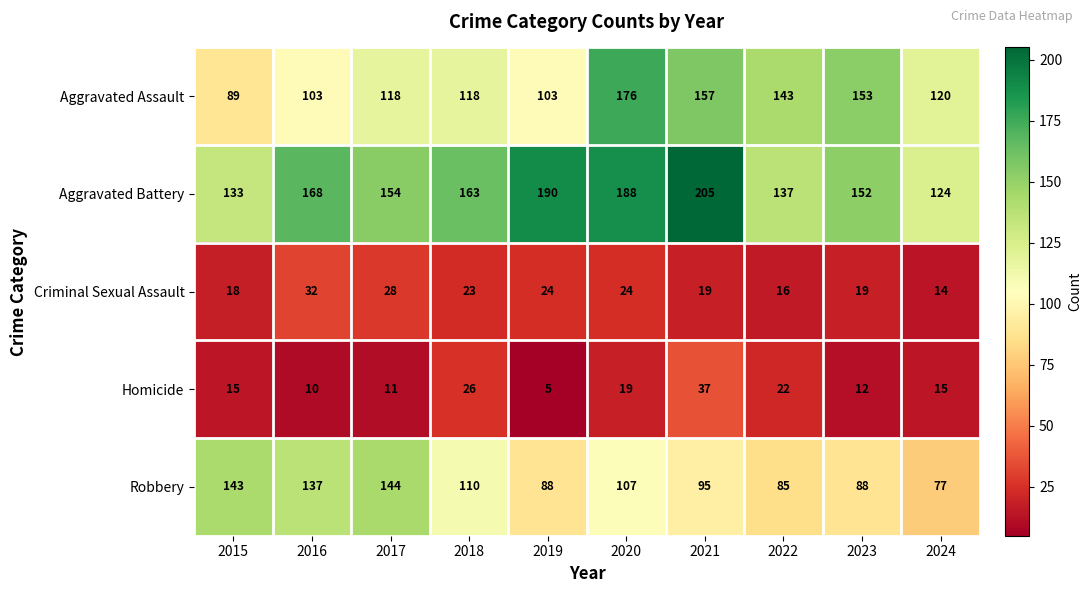

List the series in order of their peak value, lowest first.

Criminal Sexual Assault, Homicide, Robbery, Aggravated Assault, Aggravated Battery